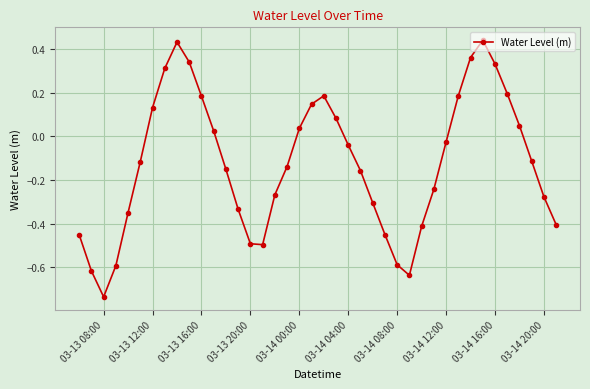

True or false: there are more than 1 points higher than both neighbors.

True